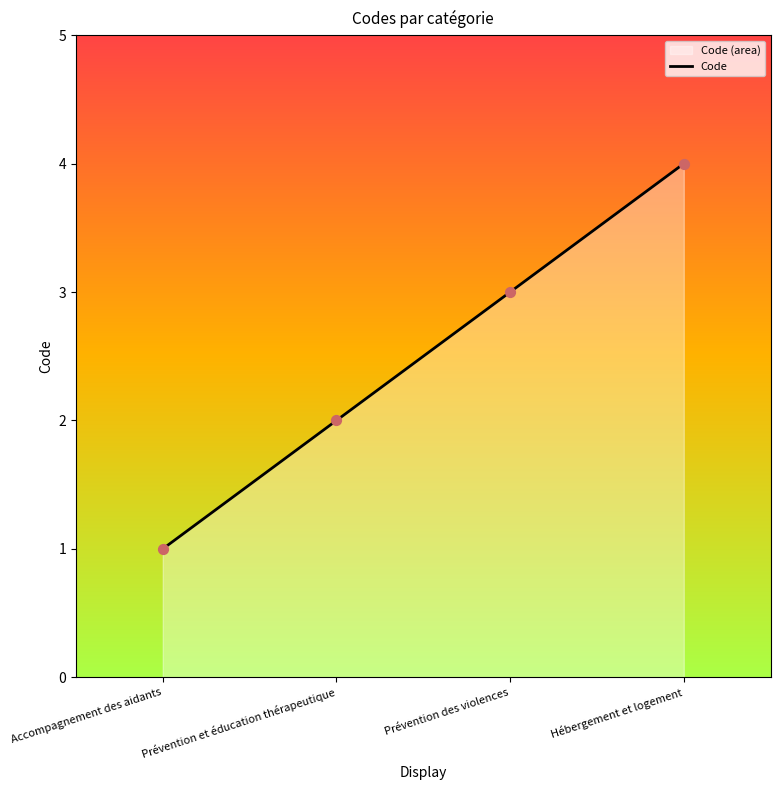

What is the ratio of the value at Prévention des violences to the value at Accompagnement des aidants?

3.0